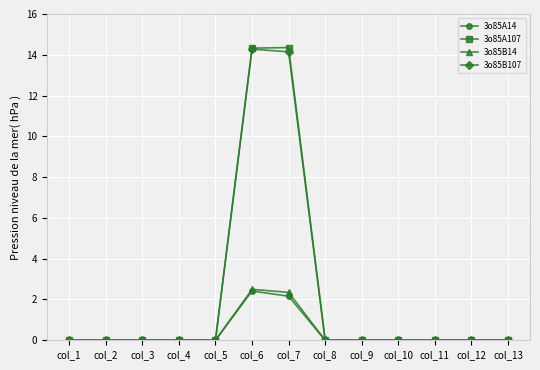

How many distinct data groups are displayed?

4